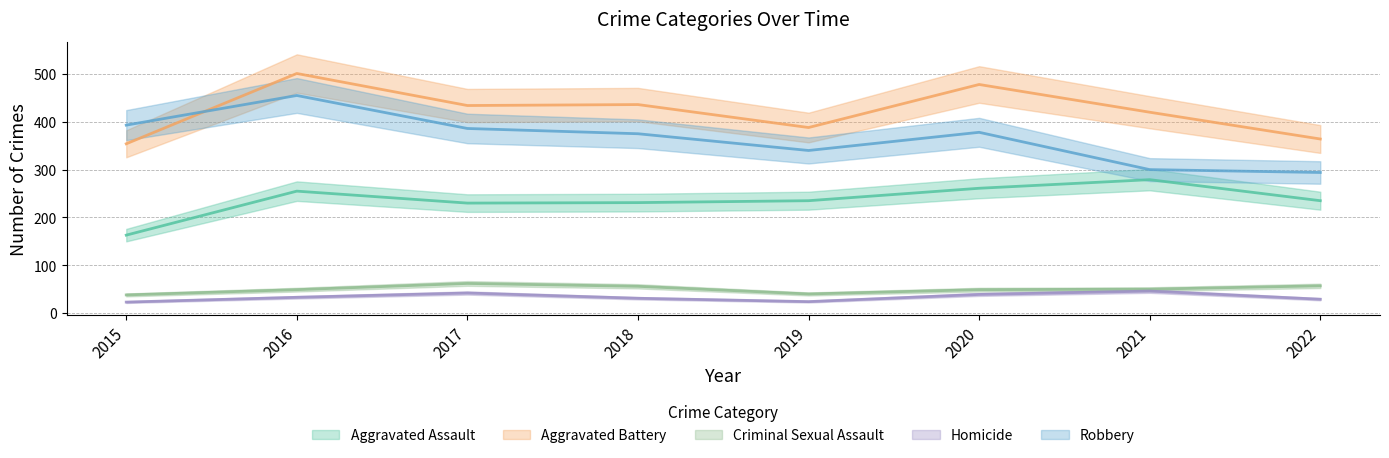

What is the difference between the maximum and second lowest values in the Criminal Sexual Assault series?

22